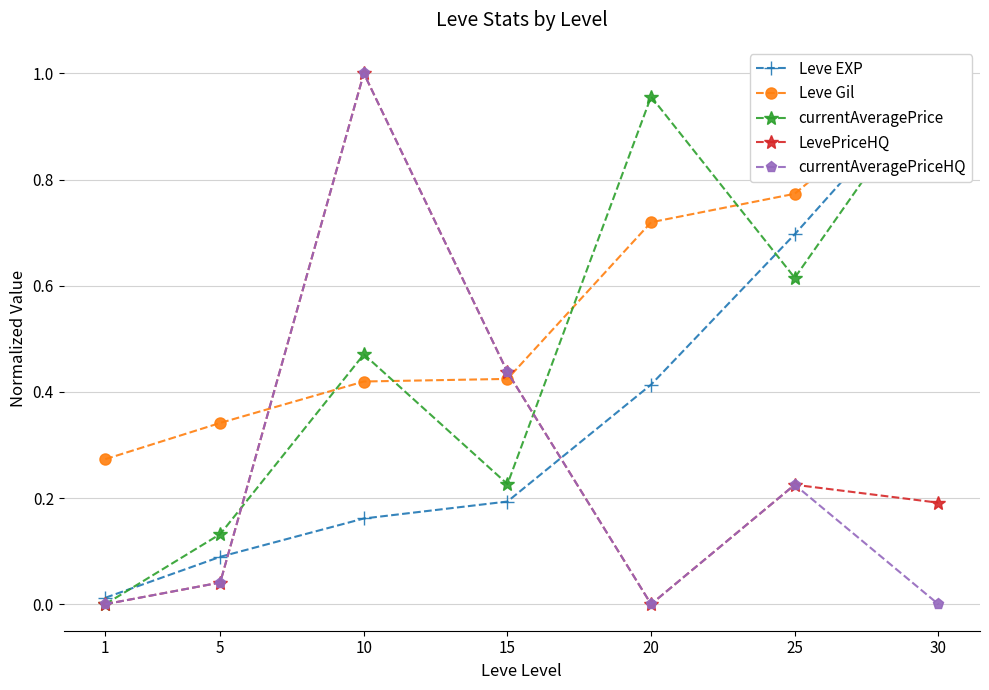

Is the value of Leve Gil at 30 greater than the value of LevePriceHQ at 20?

Yes